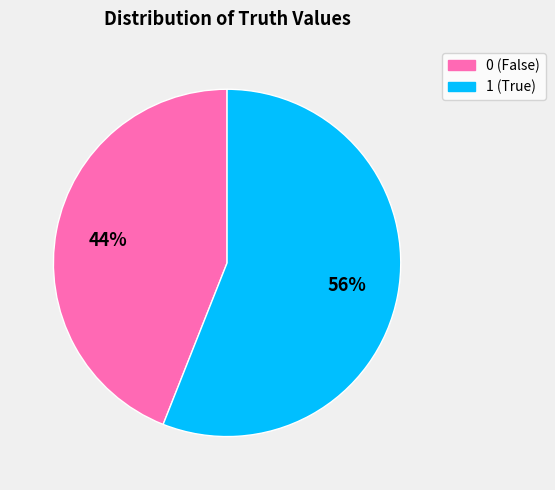

Is the sum of 0 and 1 greater than half?

Yes